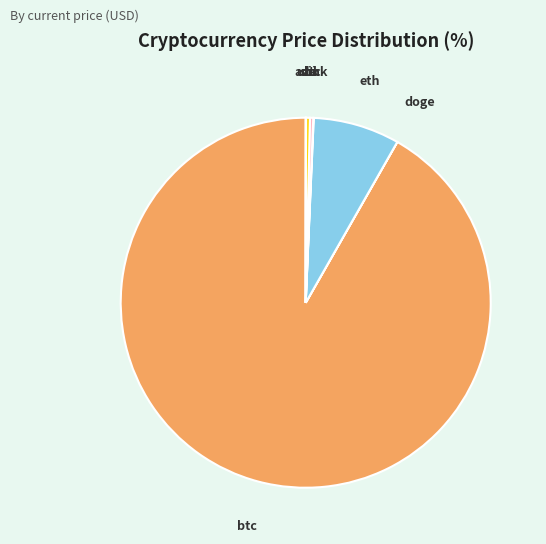

Is there a majority slice in this chart?

Yes